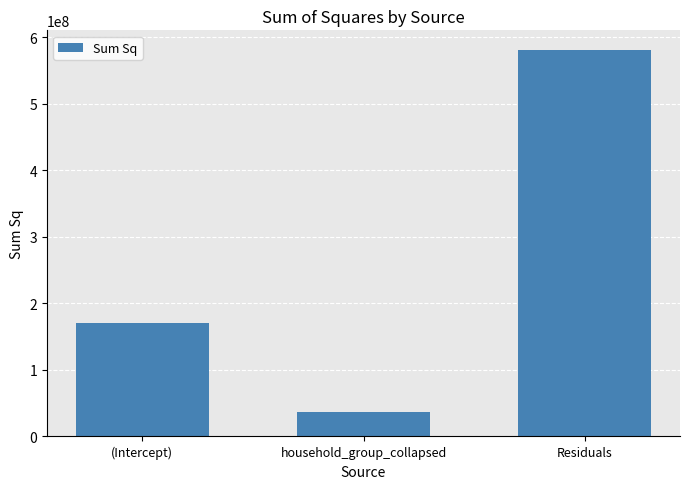

The value at Residuals is 581656760.3. True or false?

True